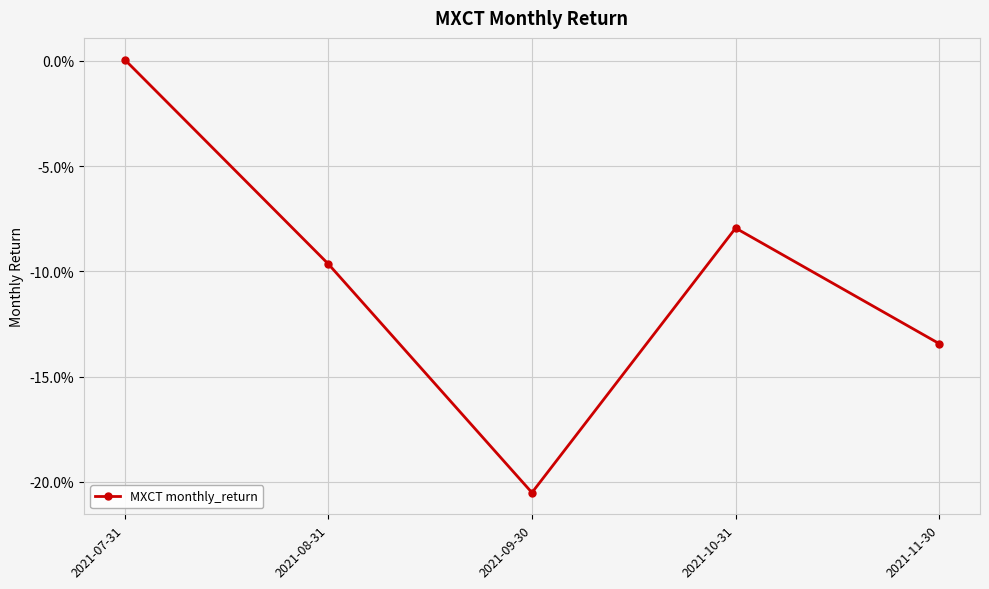

What is the change in value from 2021-07-31 to 2021-09-30?

-0.2